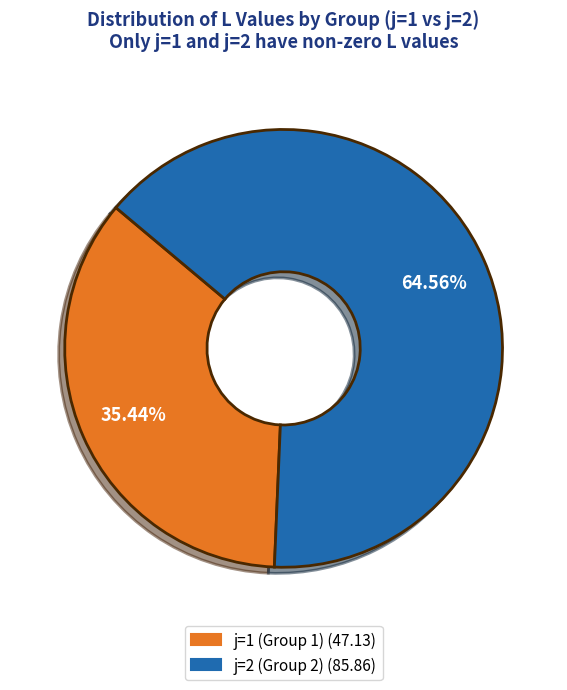

Does any single category account for the majority?

Yes